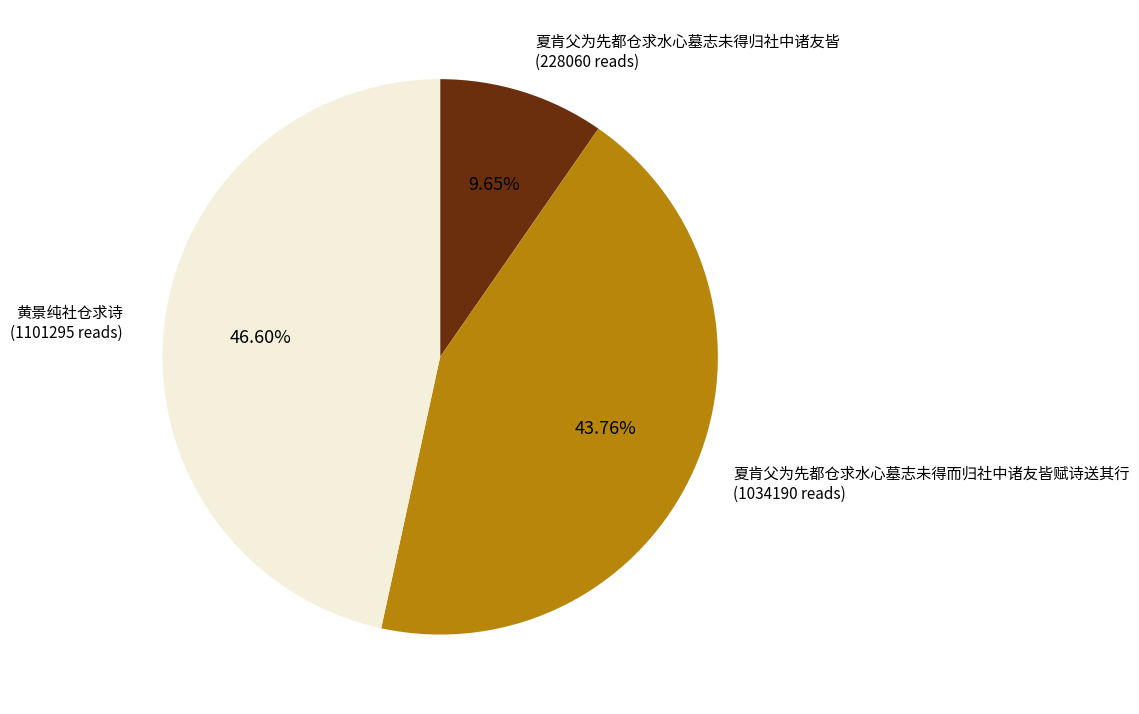

Is there any slice that represents more than half of the pie?

No